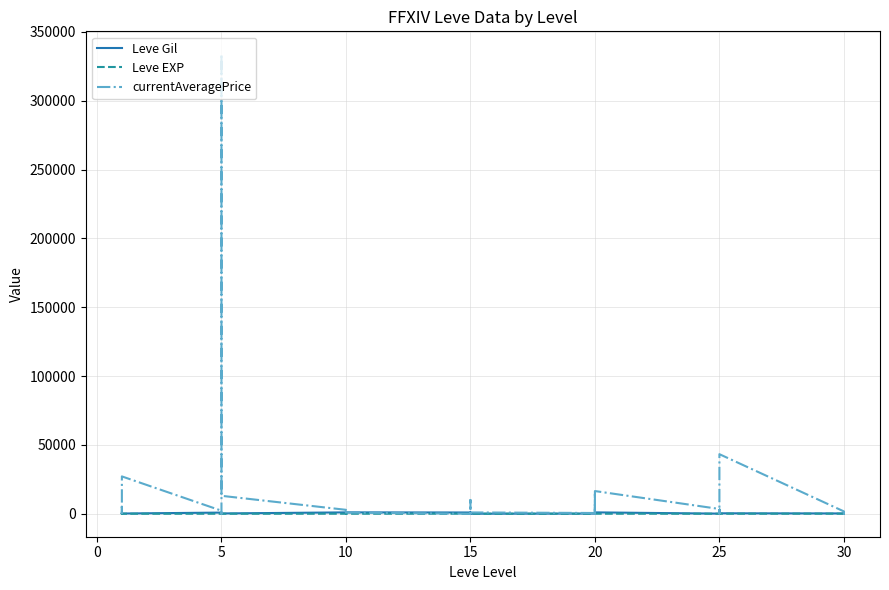

Where is the first local minimum for Leve EXP?

10